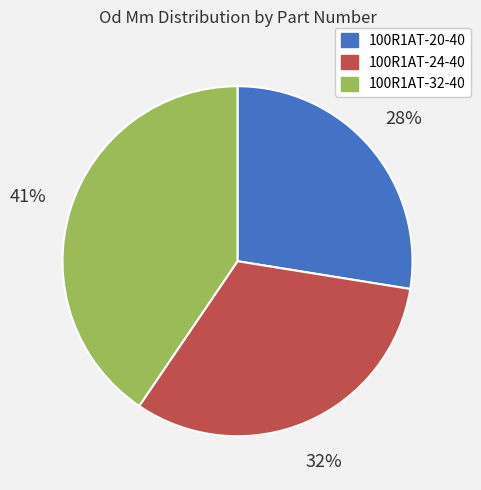

Do 100R1AT-32-40 and 100R1AT-24-40 together represent more than half of the pie?

Yes